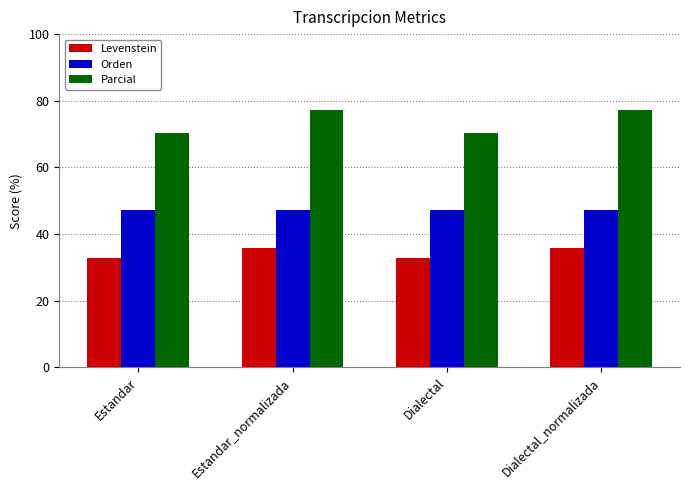

Rank the series by their maximum value, from lowest to highest.

Levenstein, Orden, Parcial